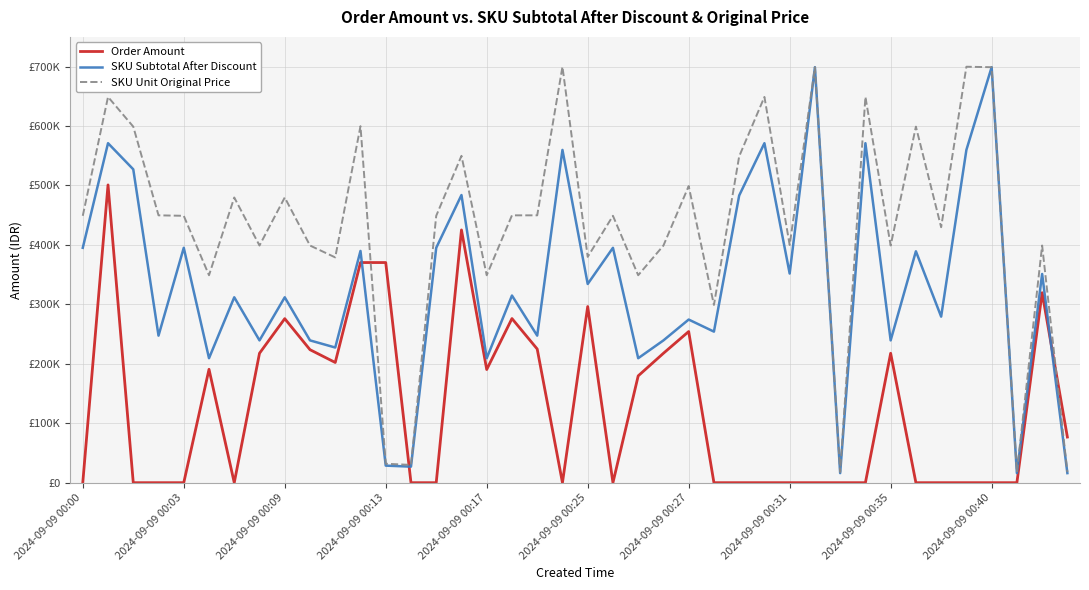

Which label corresponds to the smallest value in the chart?

2024-09-09 00:00